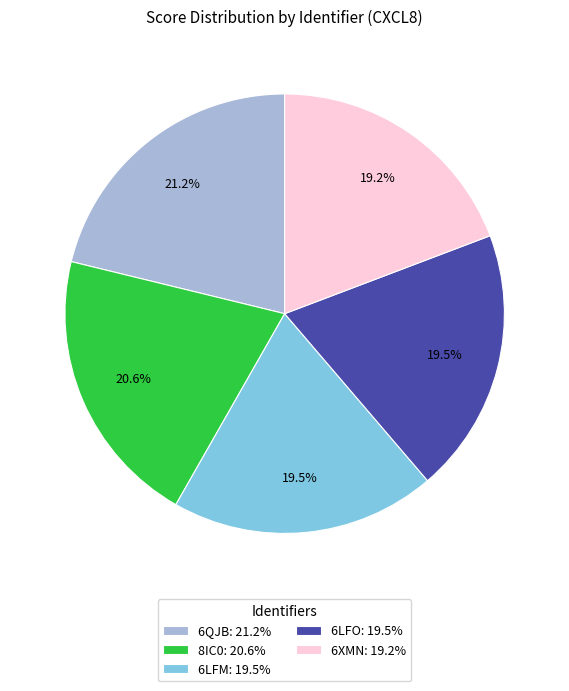

Which slice is the largest?

6QJB